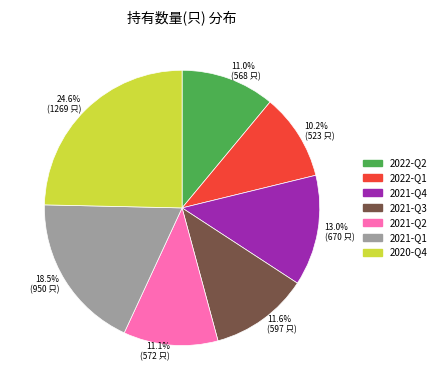

What percentage is NOT represented by 10.2% (523 只)?

89.8%